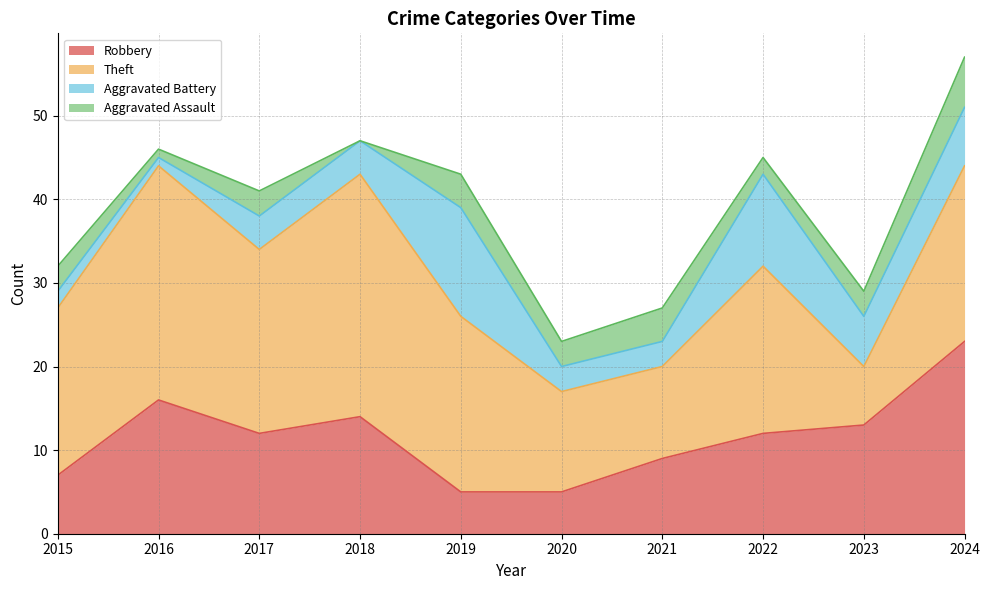

Is the value of Robbery at 2019 greater than the value of Theft at 2016?

No